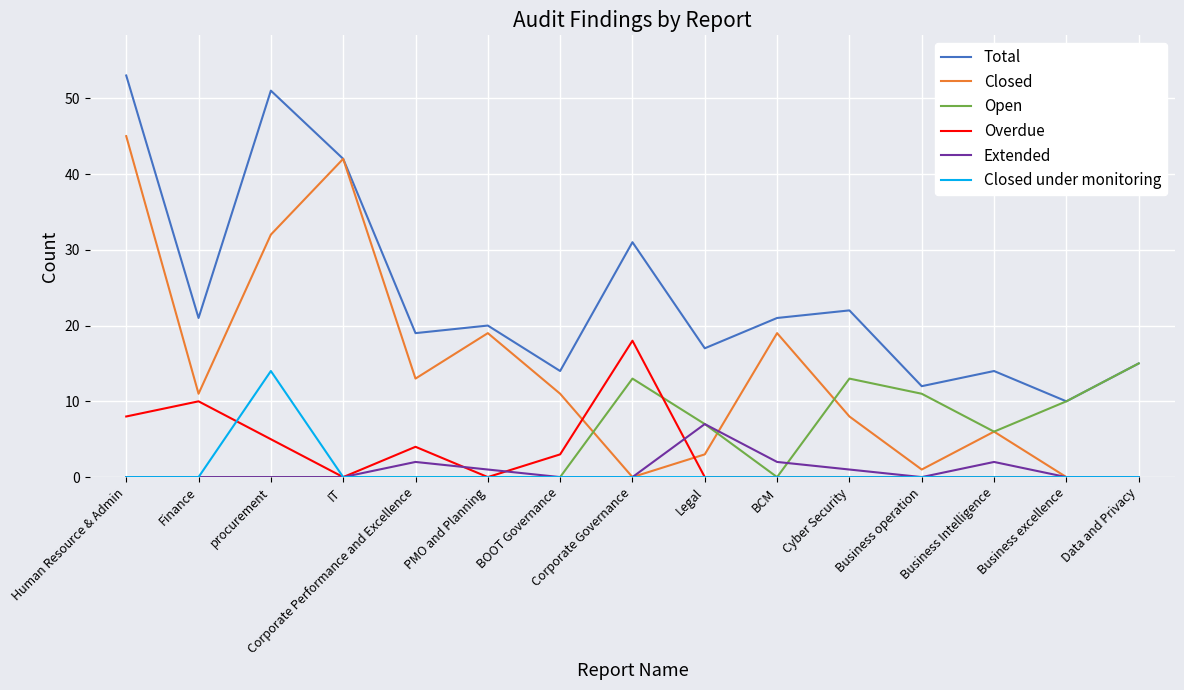

True or false: Overdue and Closed cross at least once.

True